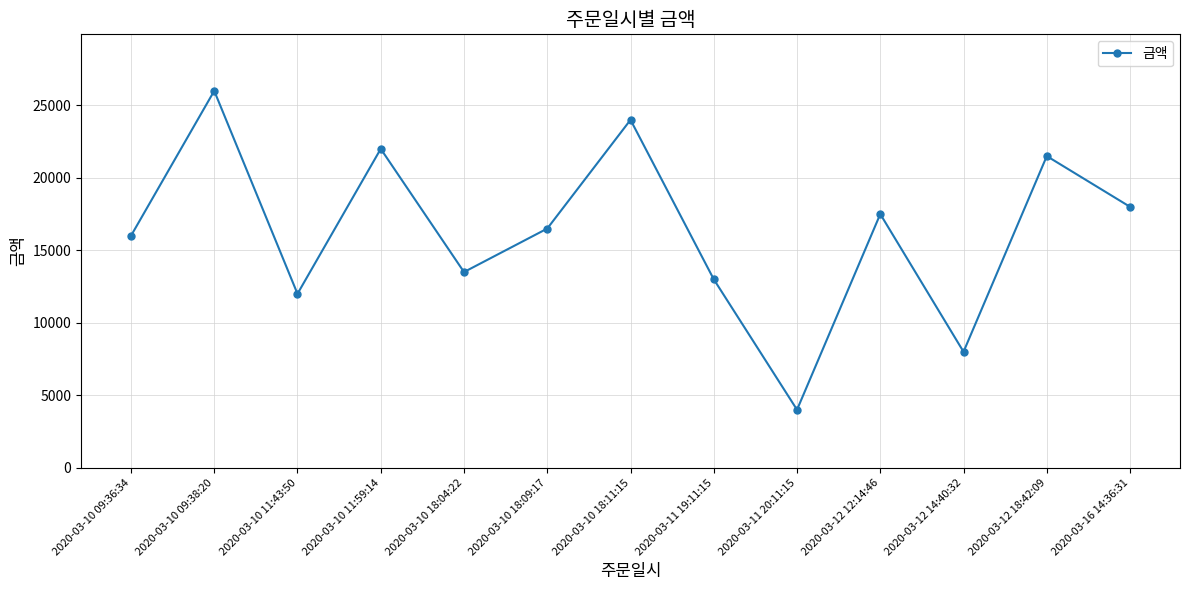

How many interior local peaks (higher than both neighbors) does the data have?

5